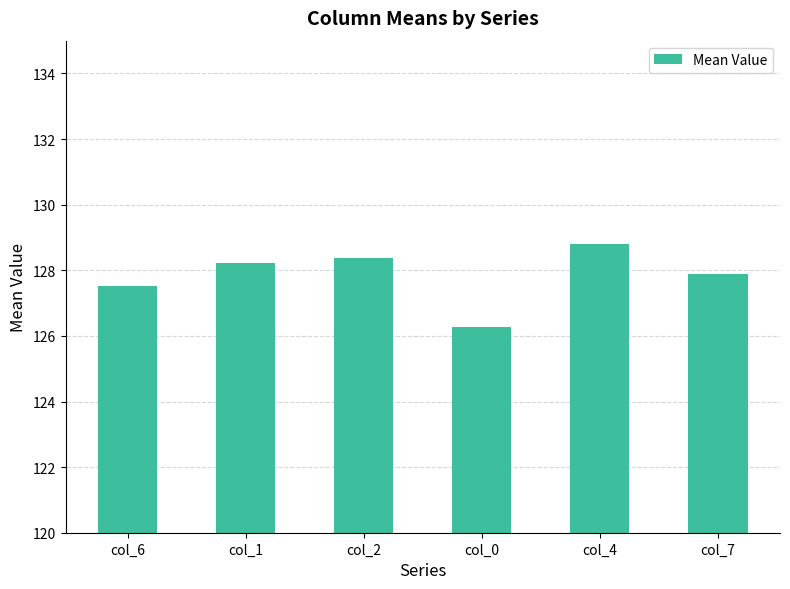

Are the bars horizontal?

No